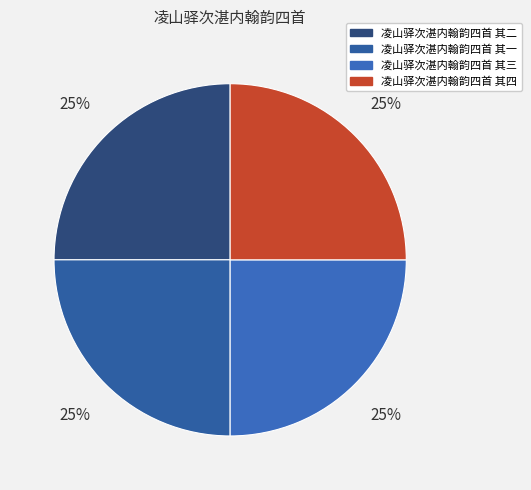

True or false: 凌山驿次湛内翰韵四首 其一 accounts for 16% of the total.

False